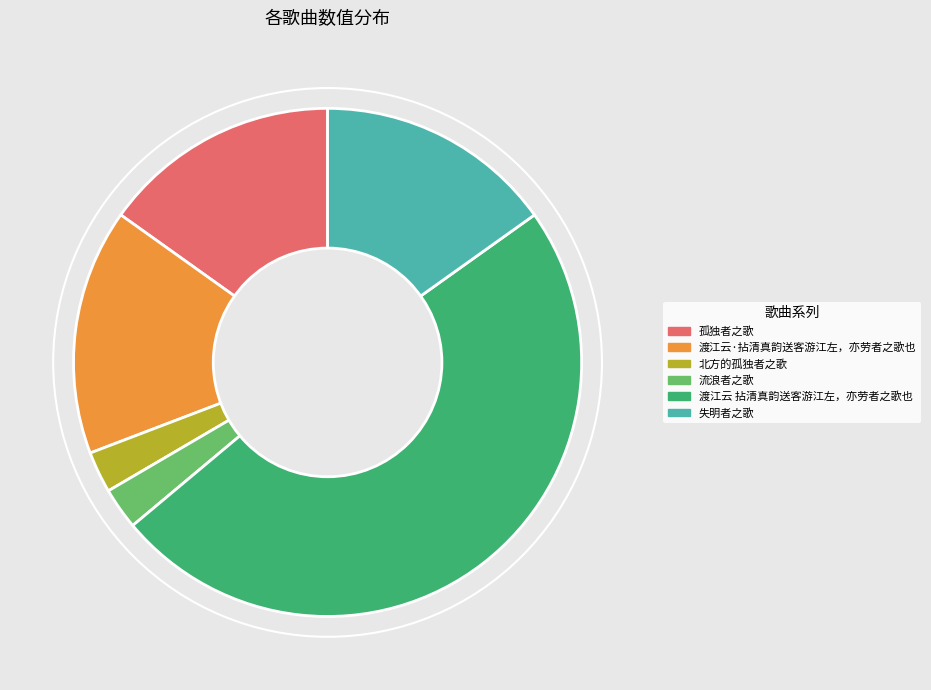

Approximately how many times larger is the value at 渡江云·拈清真韵送客游江左，亦劳者之歌也 compared to 渡江云 拈清真韵送客游江左，亦劳者之歌也?

0.3